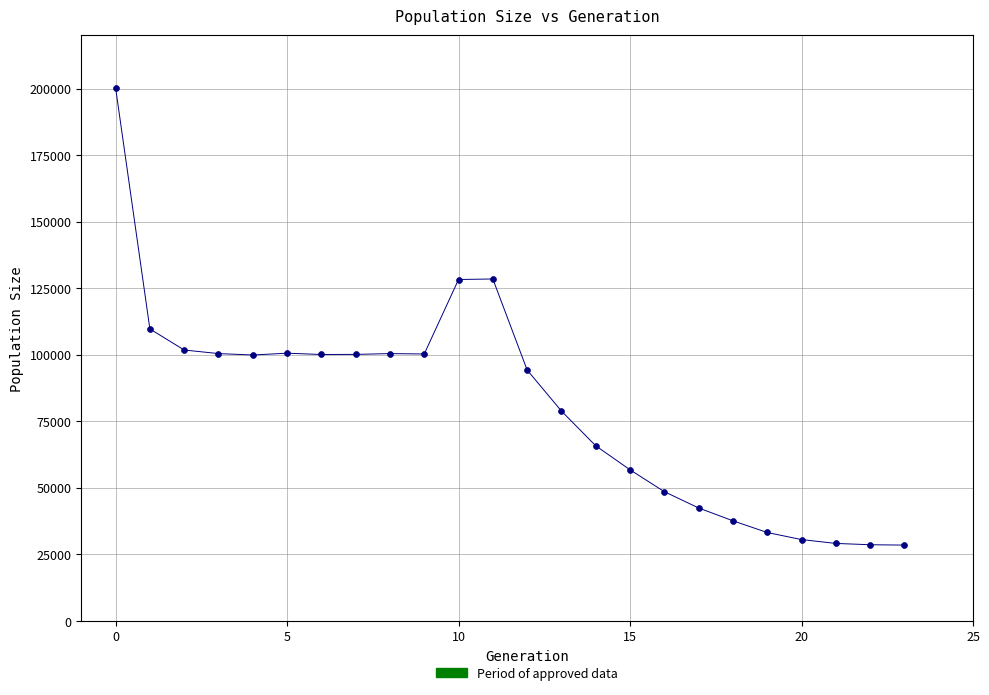

What is the range of Y values (max minus min)?

171830